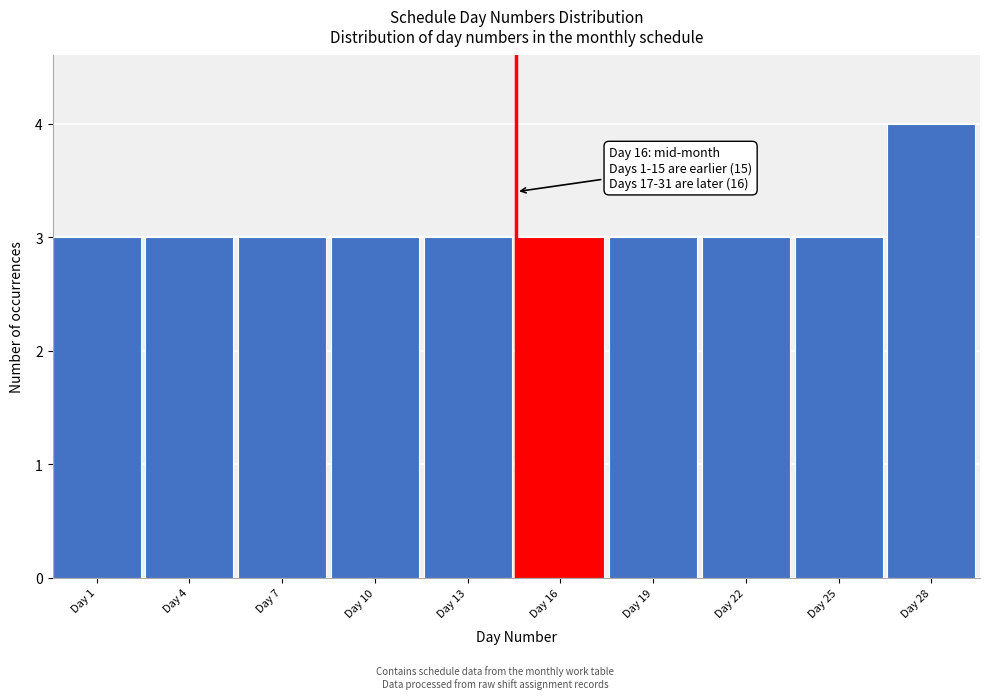

Reading left to right, extract all data points from this chart.

3	3	3	3	3	3	3	3	3	4